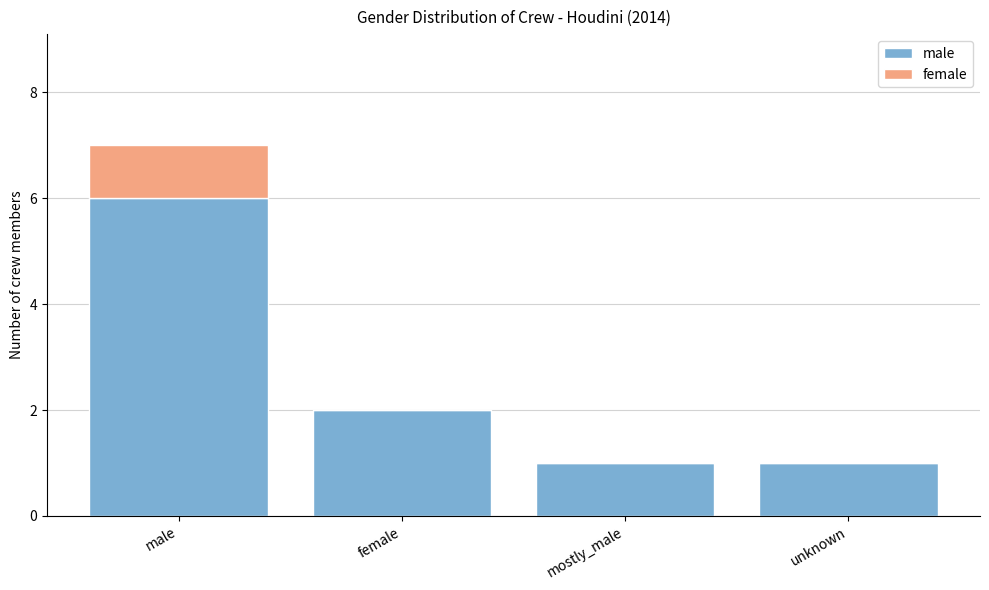

What are all the series names shown in the legend?

male, female